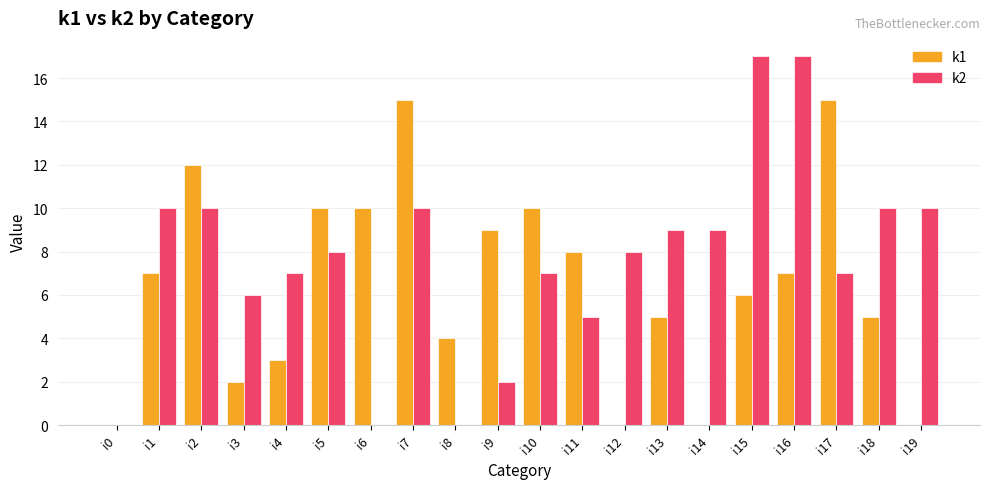

Between i4 and i5, which series saw the biggest shift?

k1